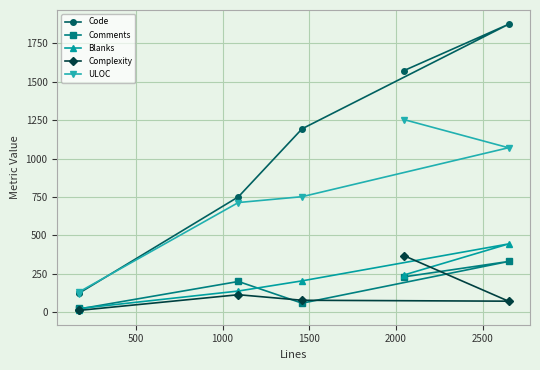

Which series has the largest range (max minus min)?

Code